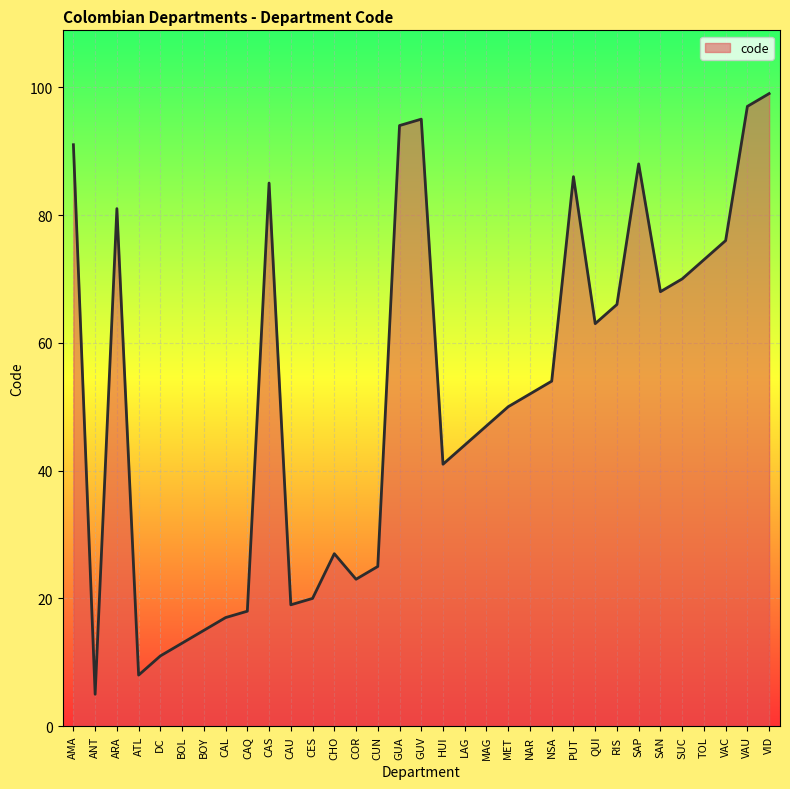

How many lines are shown in the chart?

1